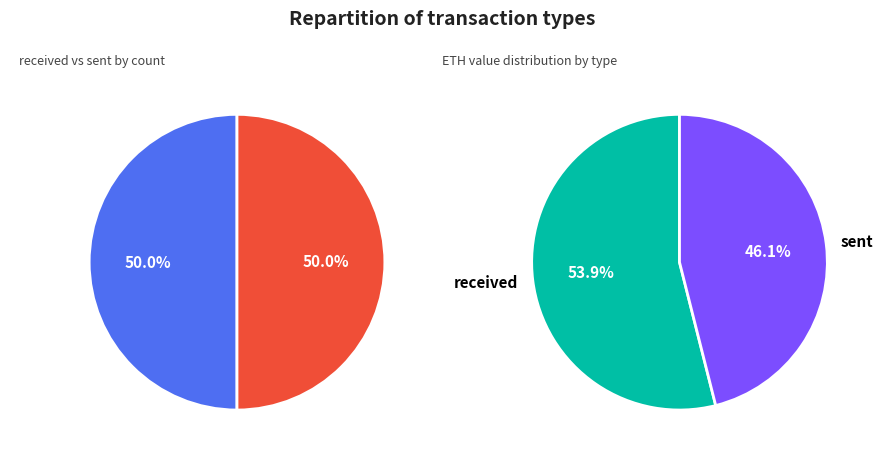

To the nearest percent, what percentage of the pie is received?

54%